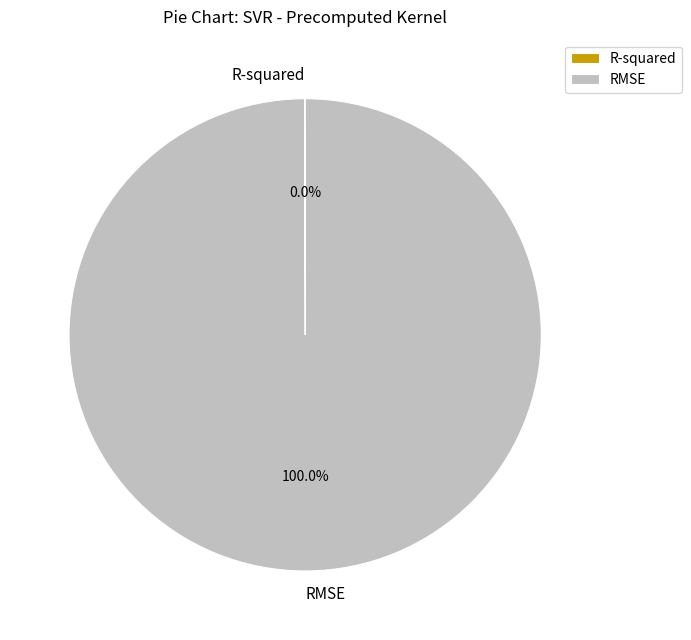

What percentage is the RMSE slice, to the nearest percent?

100%